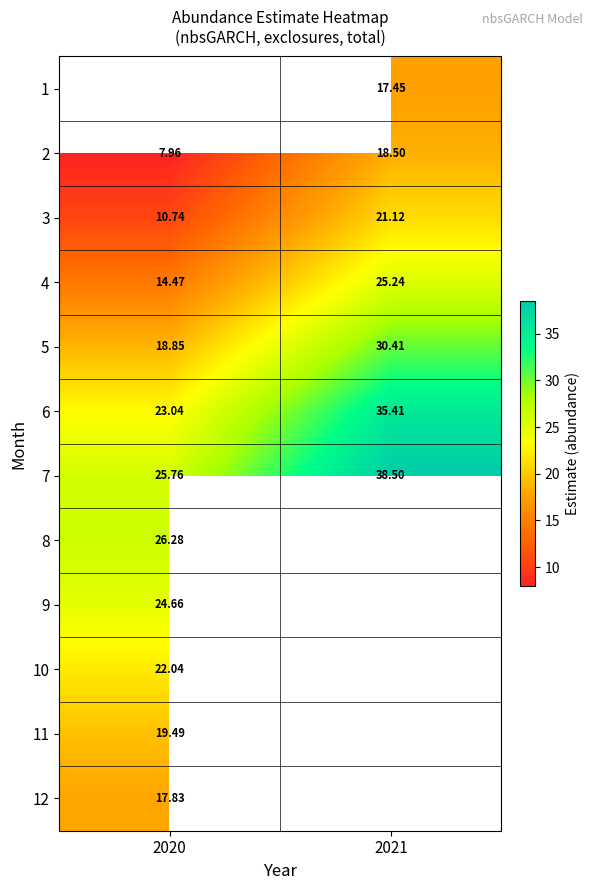

Is the value of 4 at 2021 greater than the value of 6 at 2020?

Yes